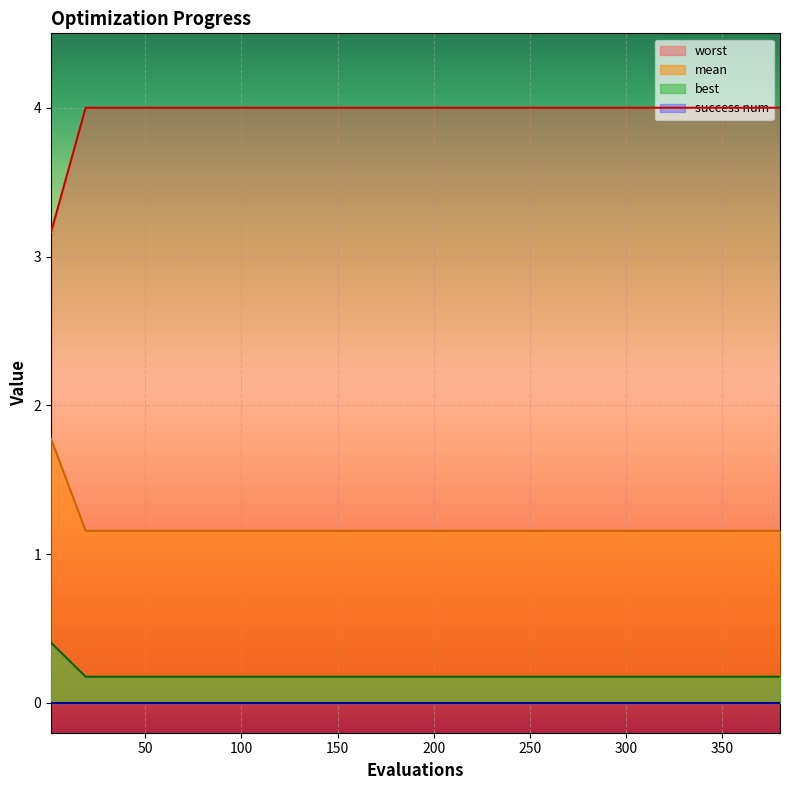

True or false: best and worst intersect in this chart.

False